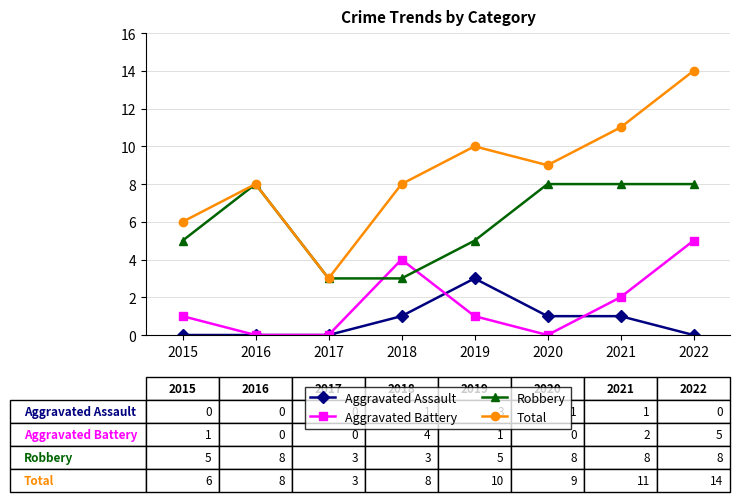

What is the sum of all Aggravated Battery values?

13